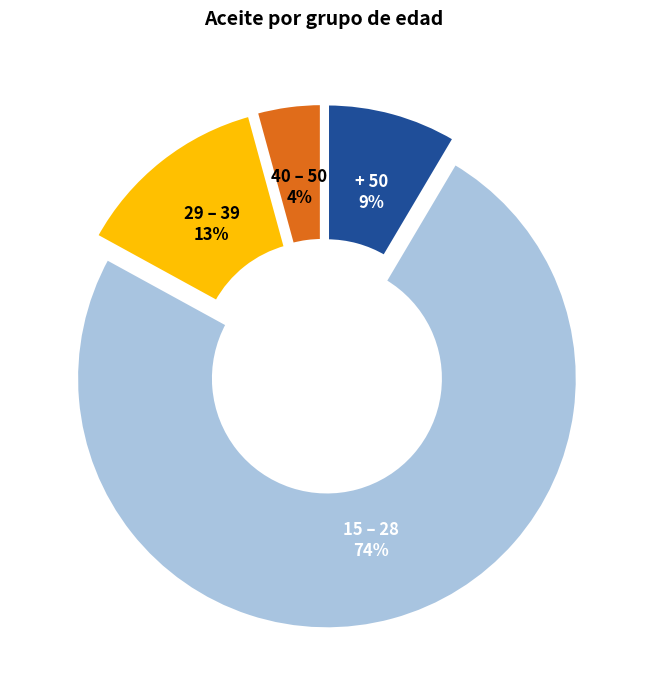

Is there a majority slice in this chart?

Yes